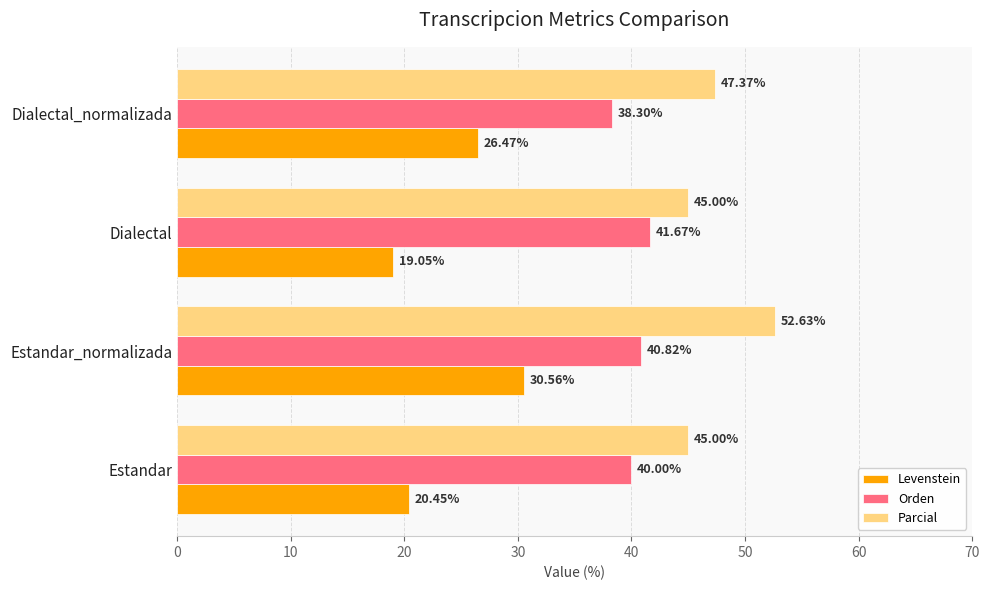

Which category has the highest value in the Orden series?

Dialectal